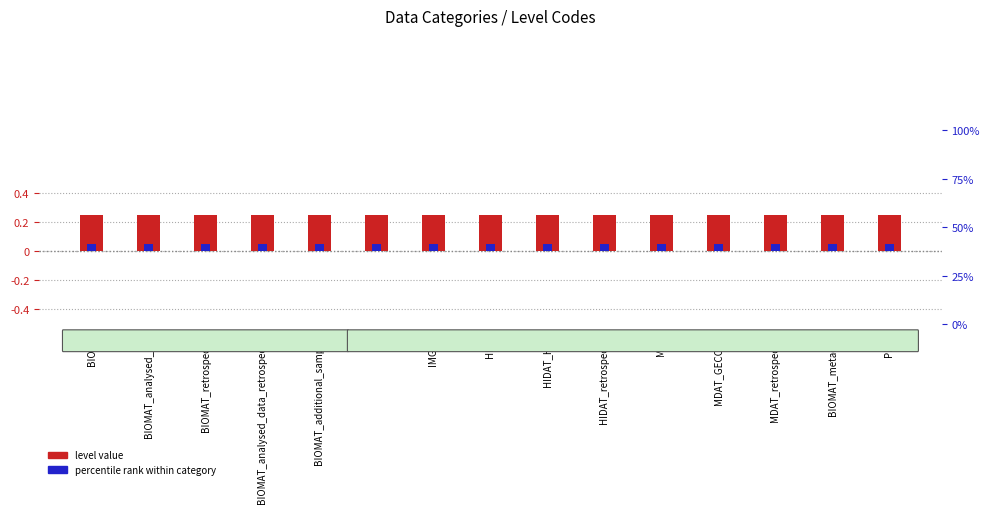

Count the number of categories in the chart.

15